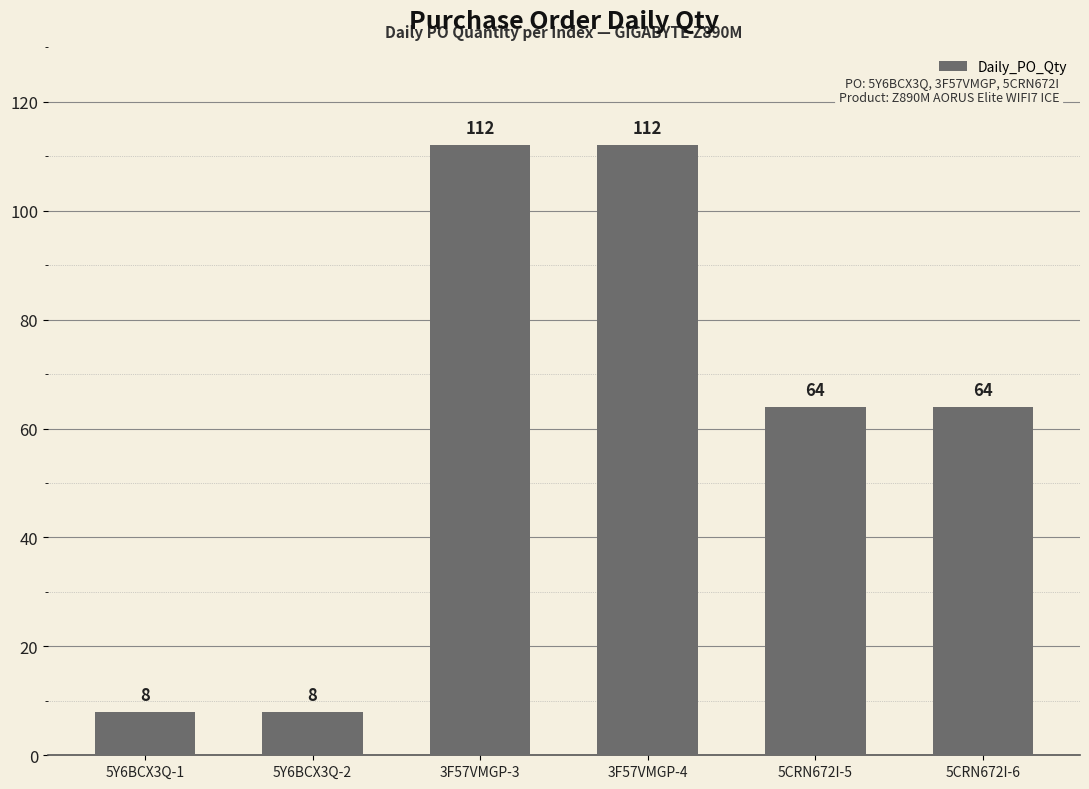

Is it true that the value at 5CRN672I-5 is 64?

True